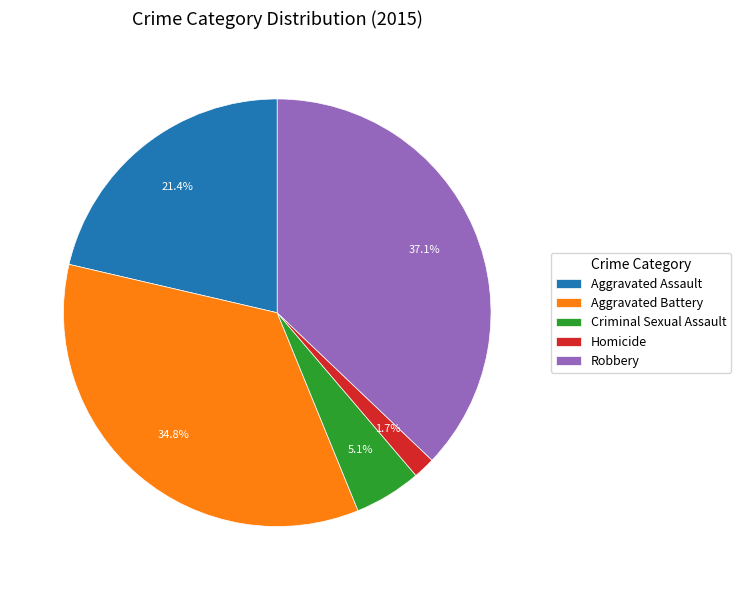

Is Robbery the majority of the pie?

No